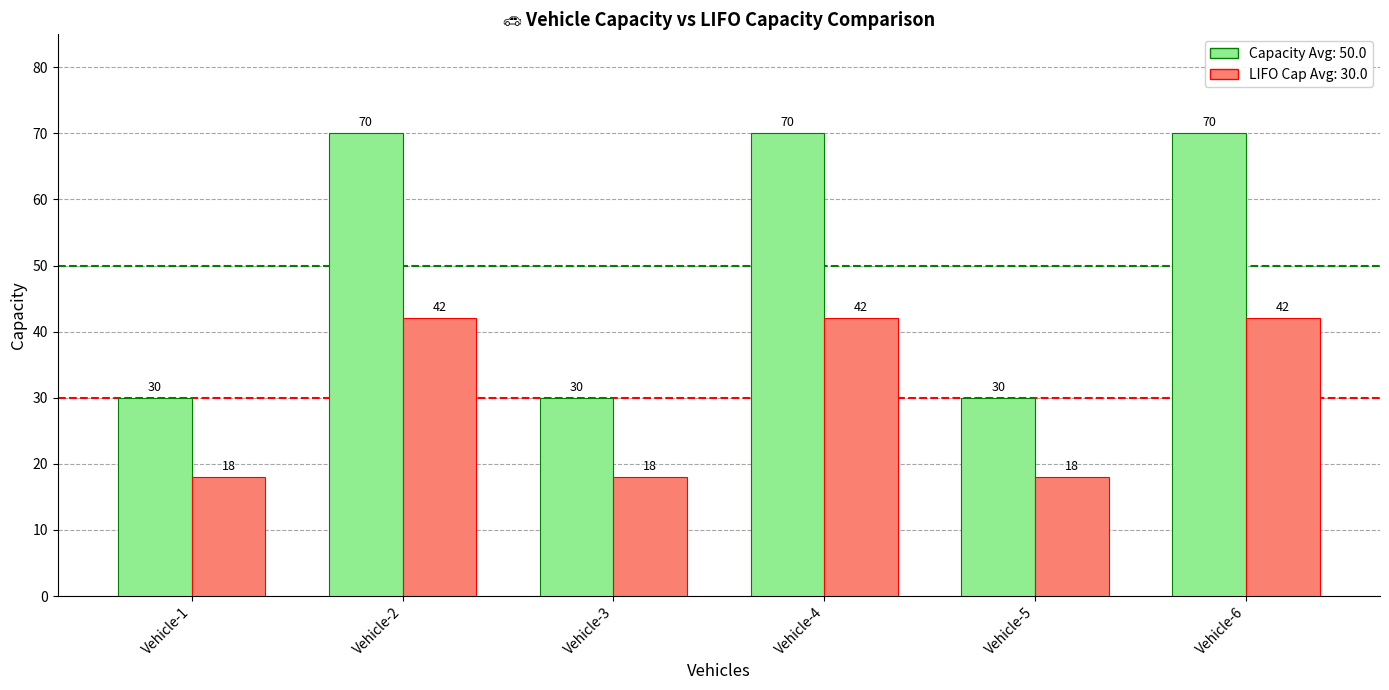

What is the total value across all series at Vehicle-1?

48